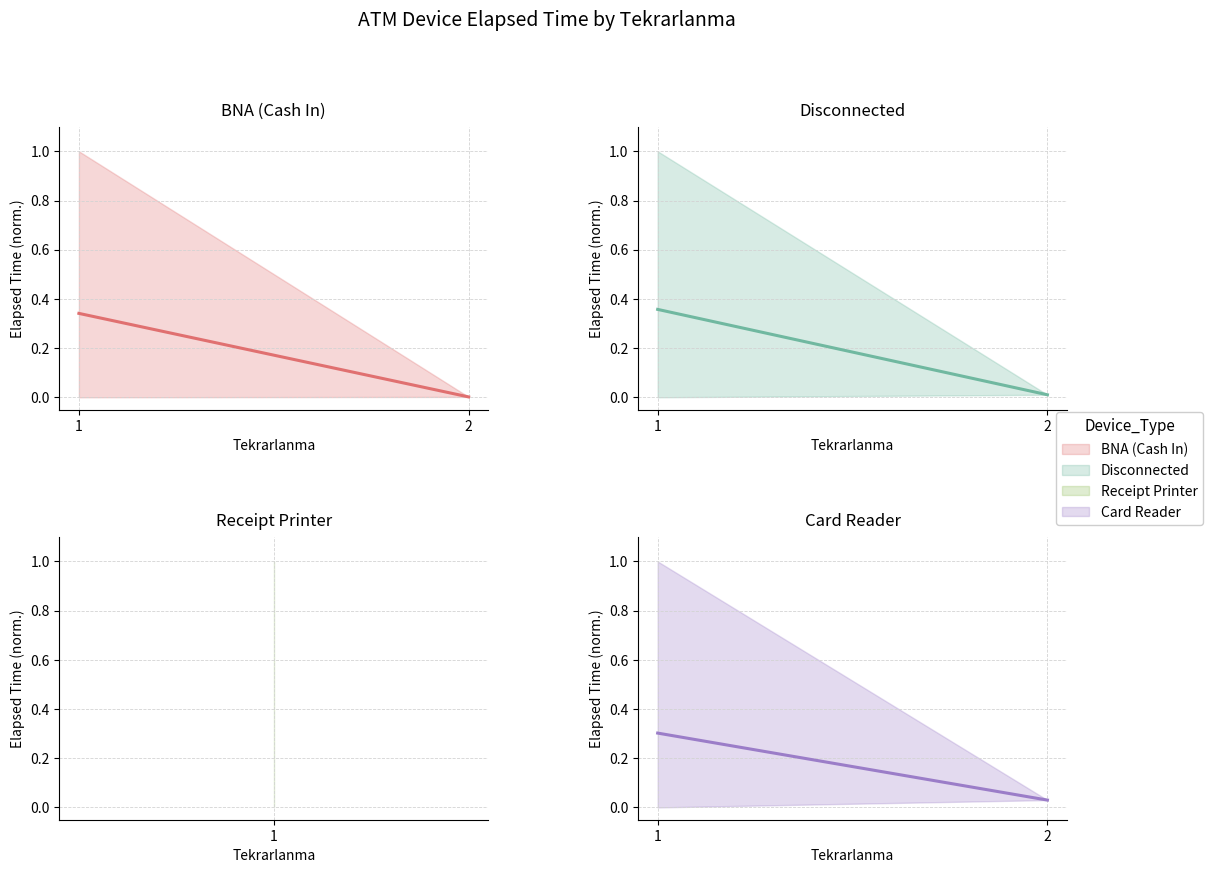

What is the value of the Card Reader point at the 1st from the left?

0.3